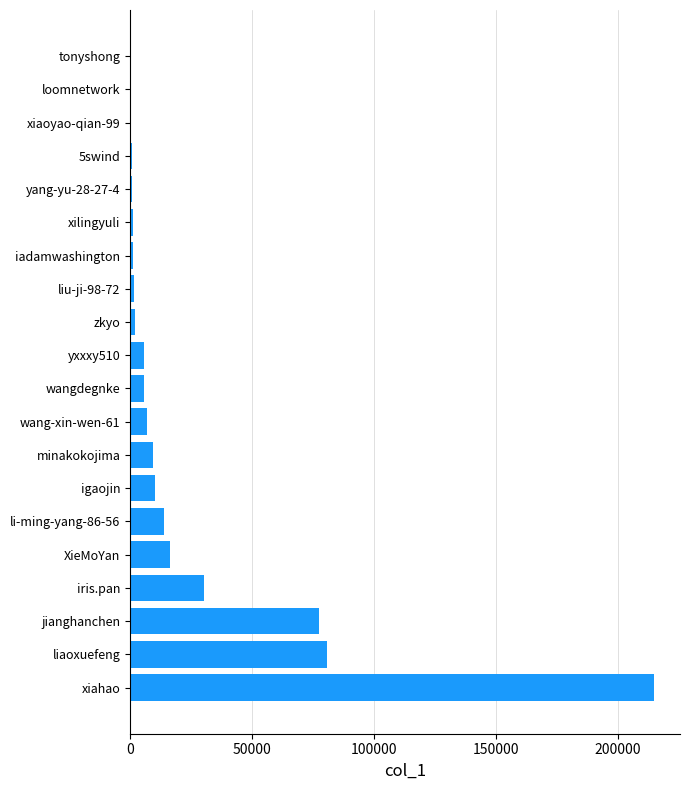

What is the sum of all values?

481546